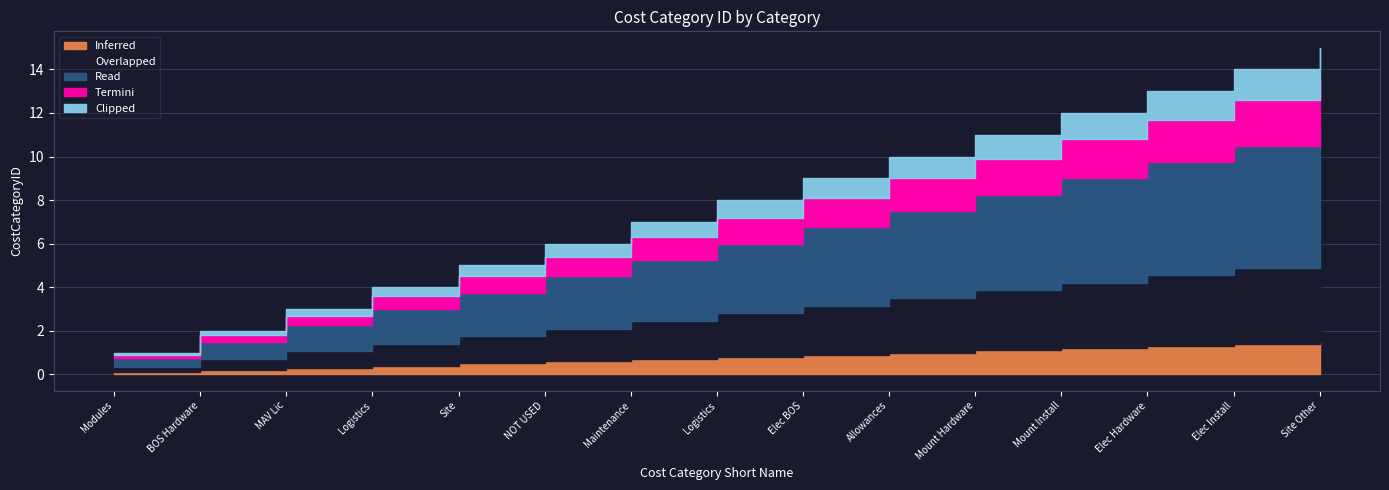

True or false: the data shows 19 at Mount Hardware.

False